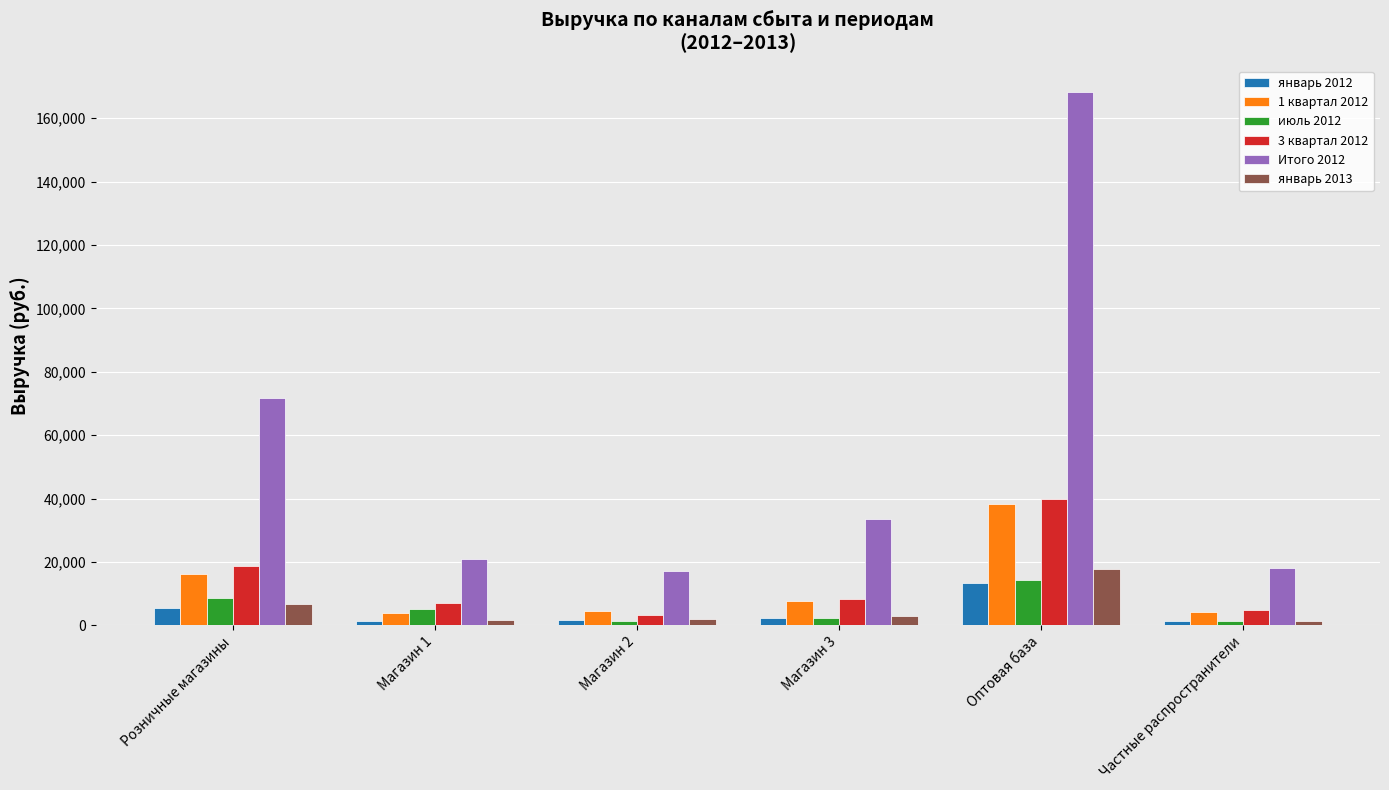

Which series has the widest spread of values?

Итого 2012